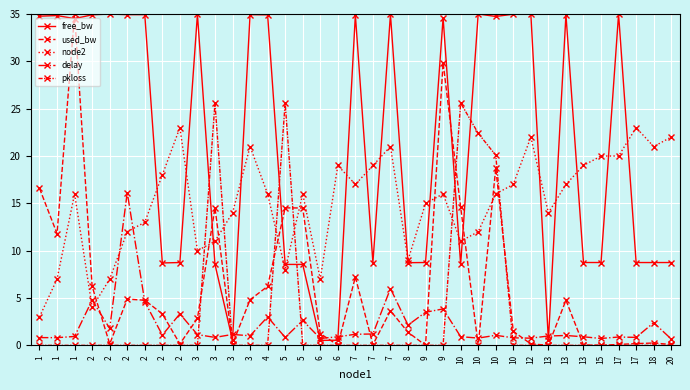

How many lines are shown in the chart?

5